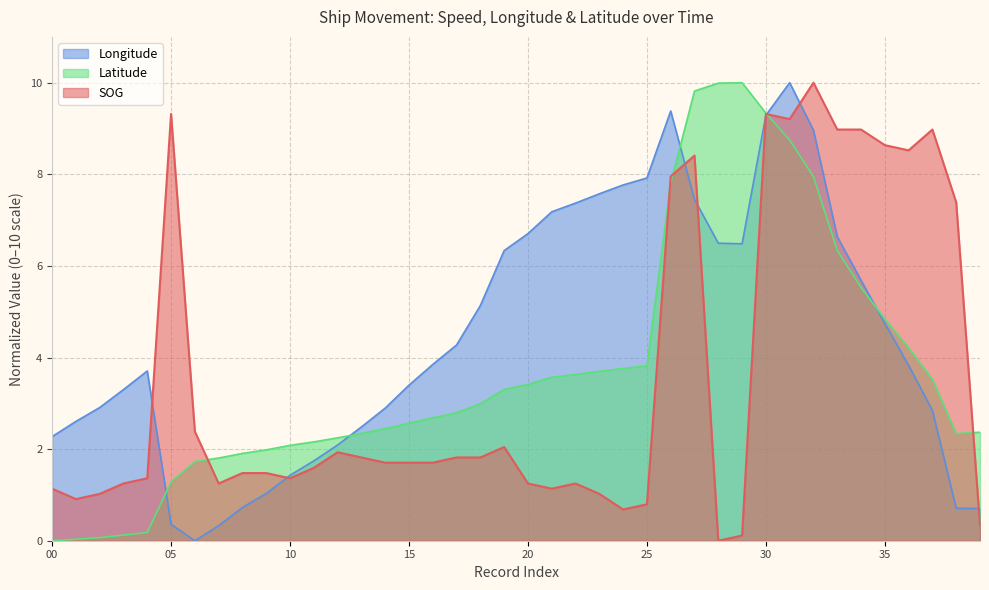

What is the spread (max minus min) of values at 37?

6.1